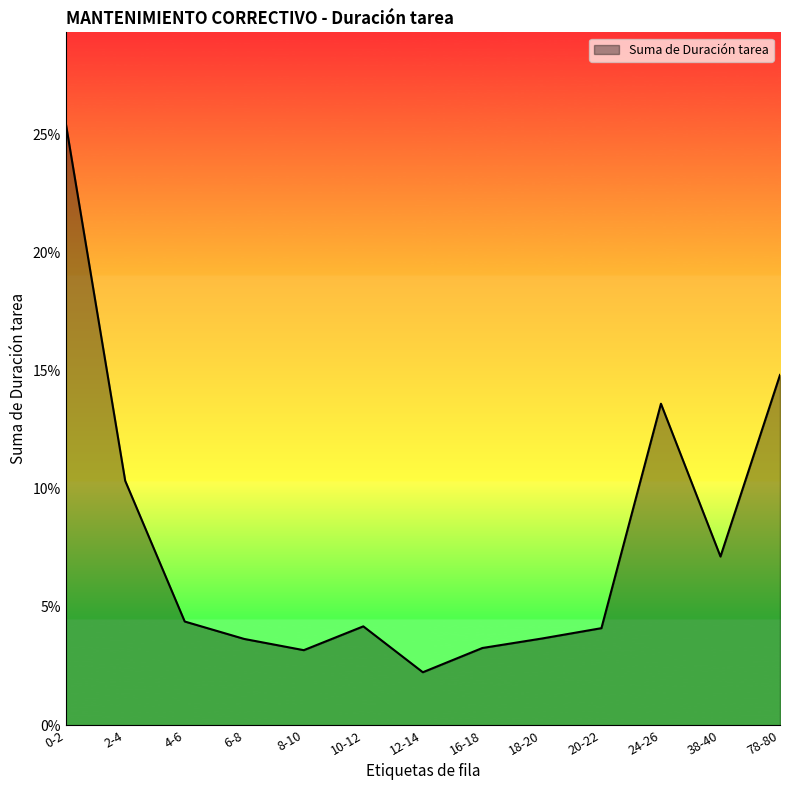

Which label corresponds to the largest value in the chart?

0-2